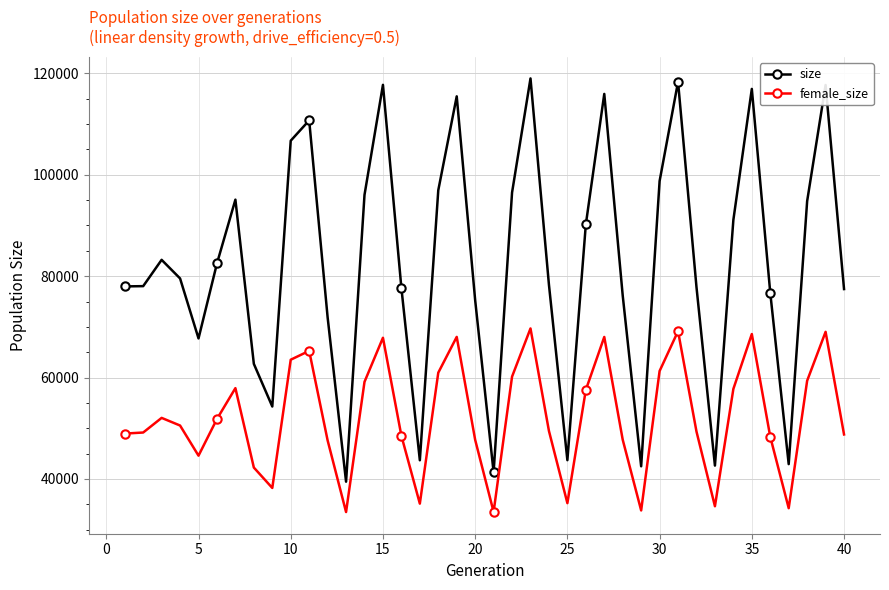

Which series has the largest total across all categories?

size